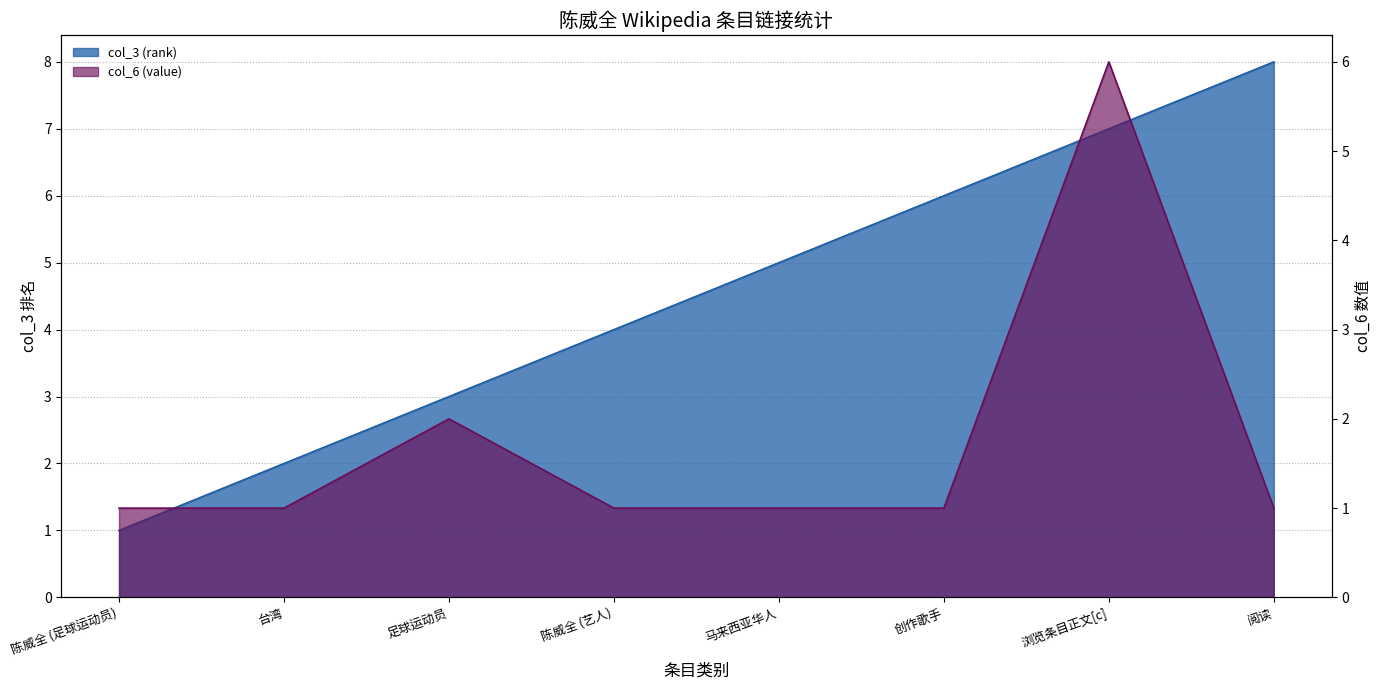

True or false: col_3 (rank) and col_6 (value) cross at least once.

False